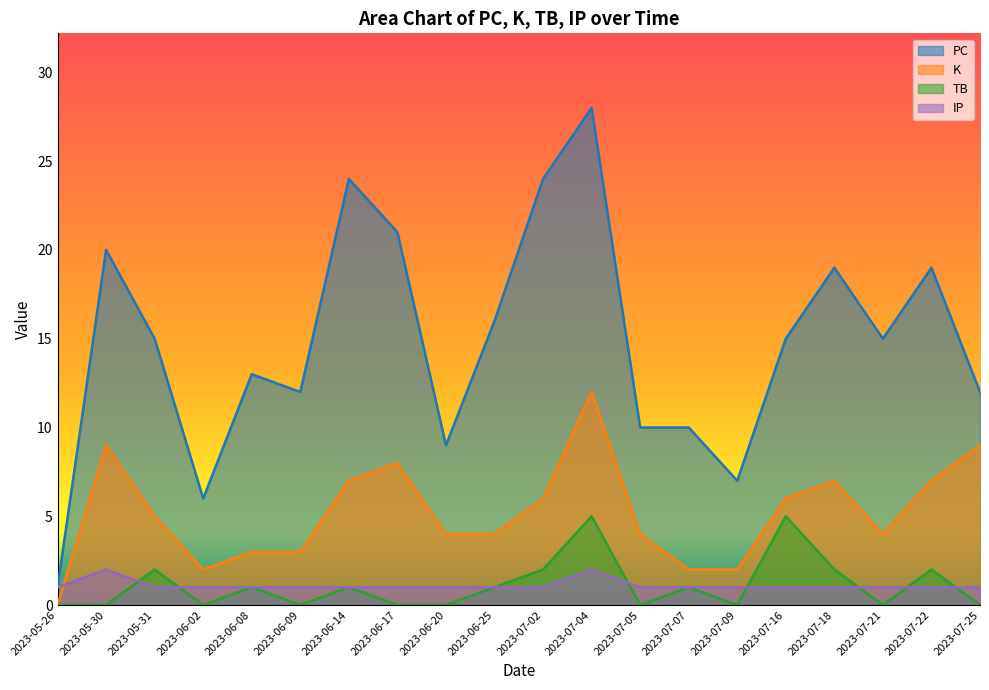

Which series has the widest spread of values?

PC